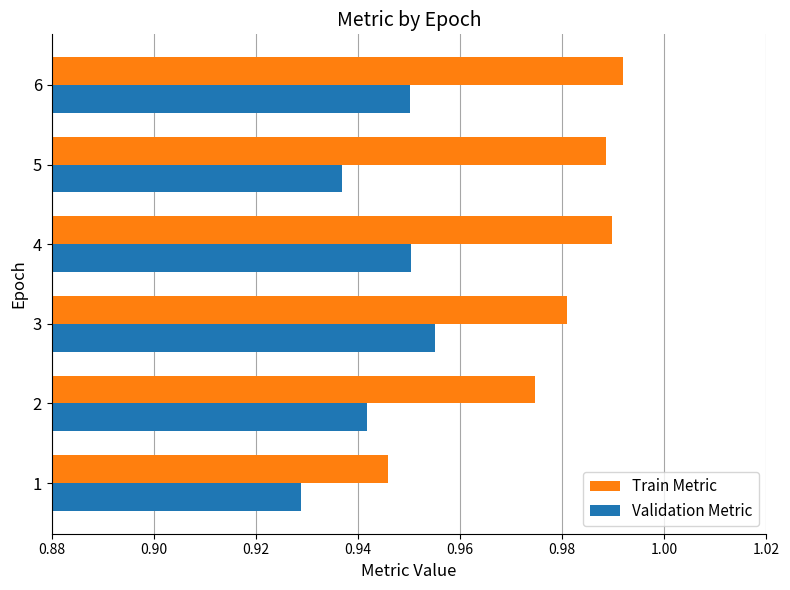

Which series changed the most between 2 and 3?

Validation Metric